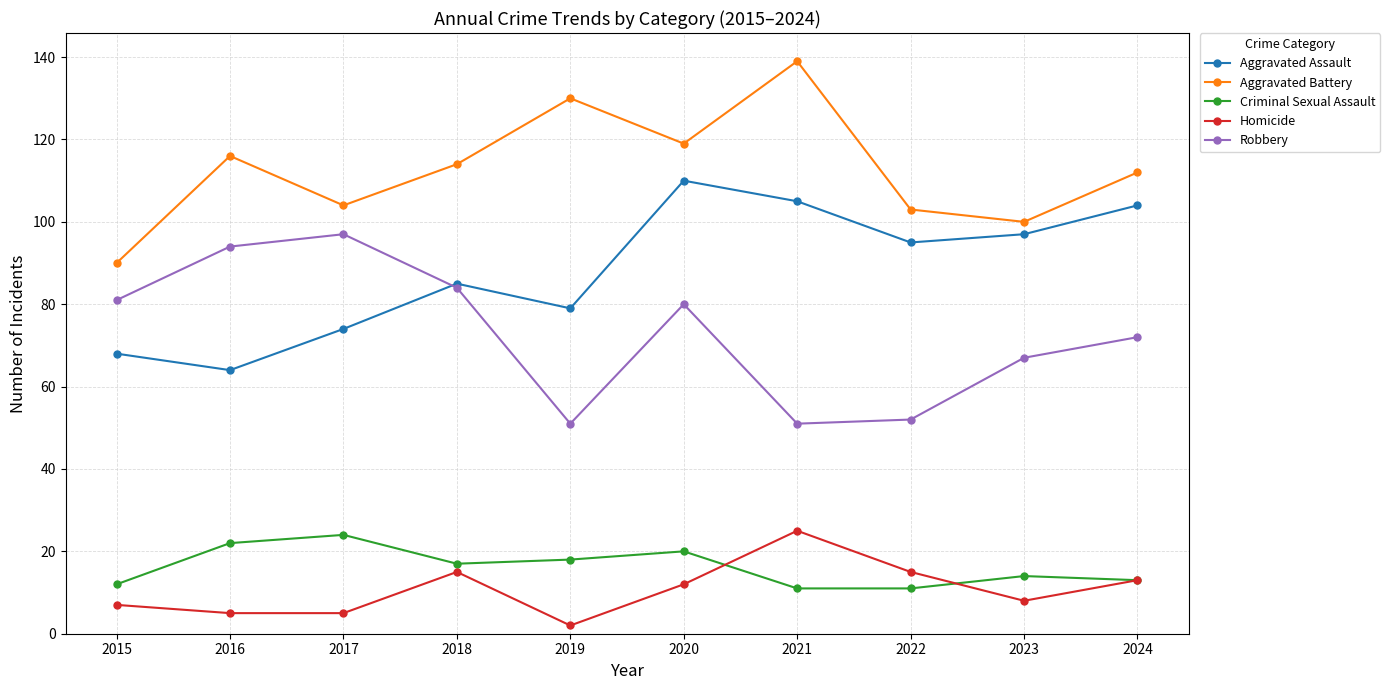

At how many categories does at least one series exceed 124?

2